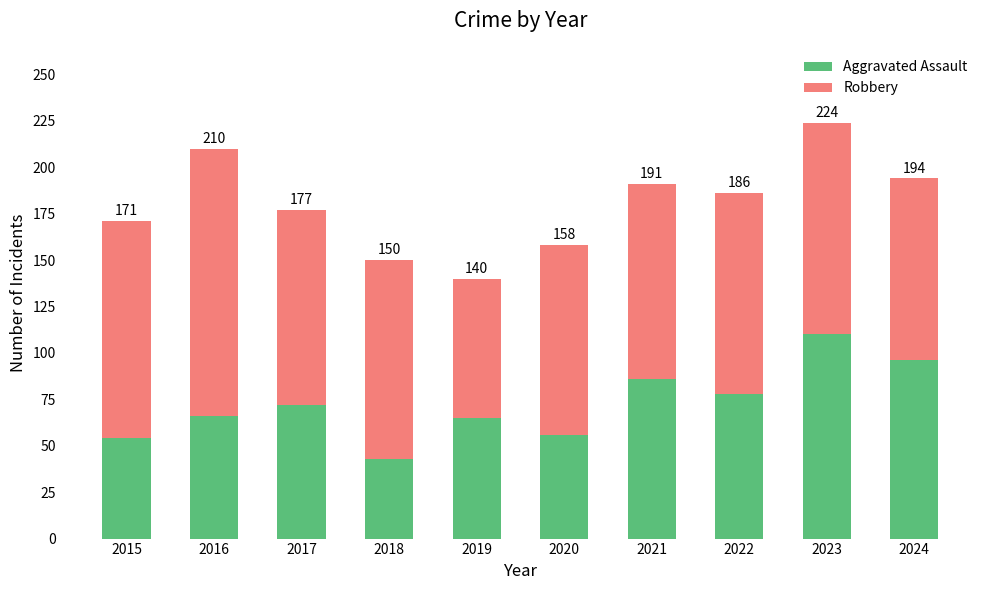

How many bars are there in total?

10